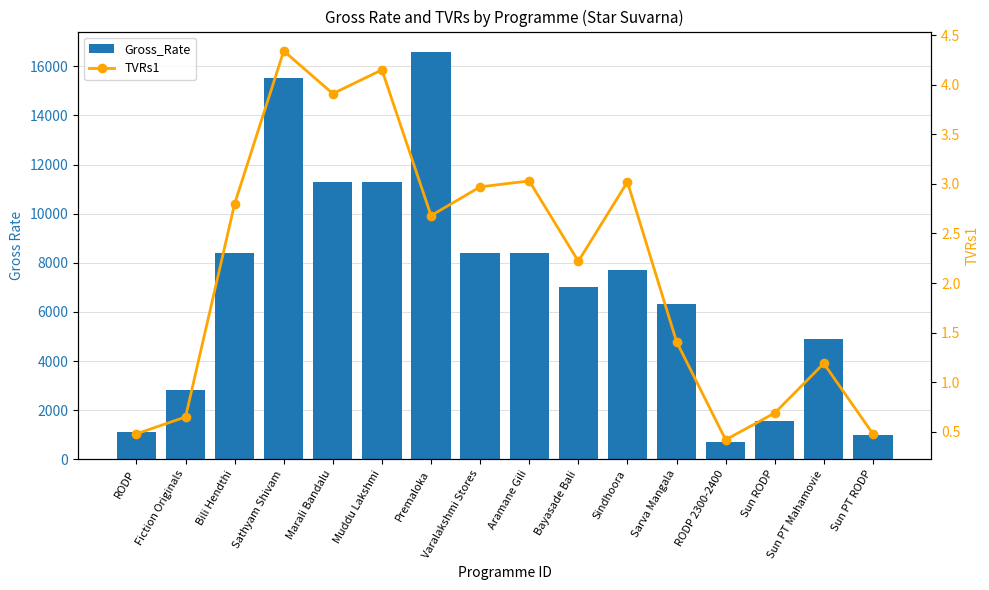

What position from the right is Varalakshmi Stores?

9